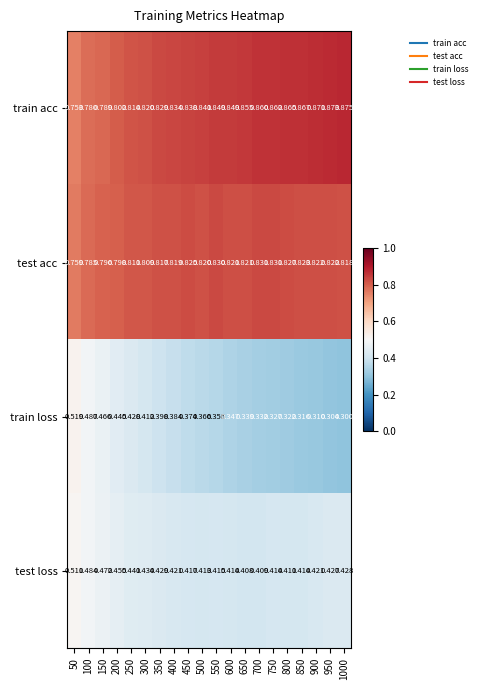

At which category is the sum across all series the highest?

50